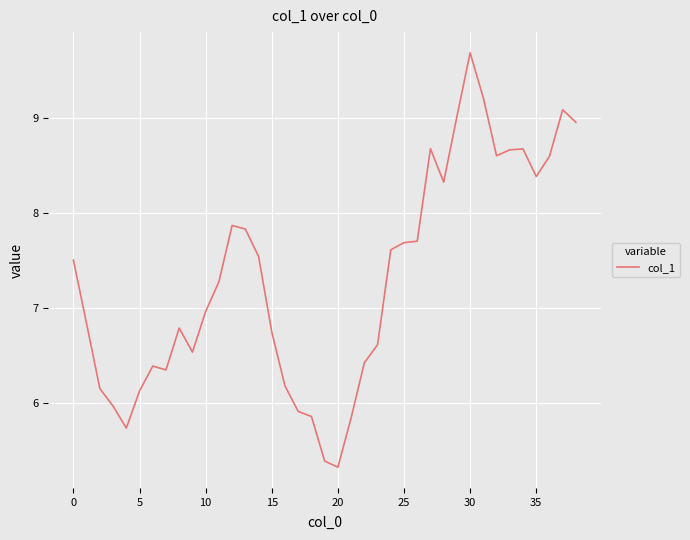

What is the maximum value shown in the chart?

9.7